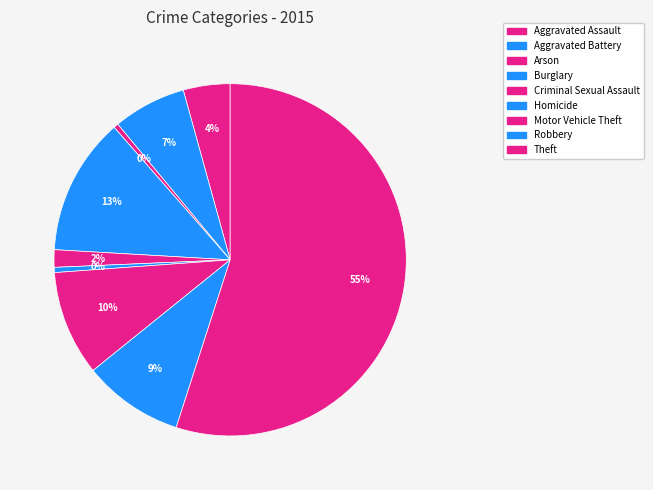

Count the number of slices in the pie.

9